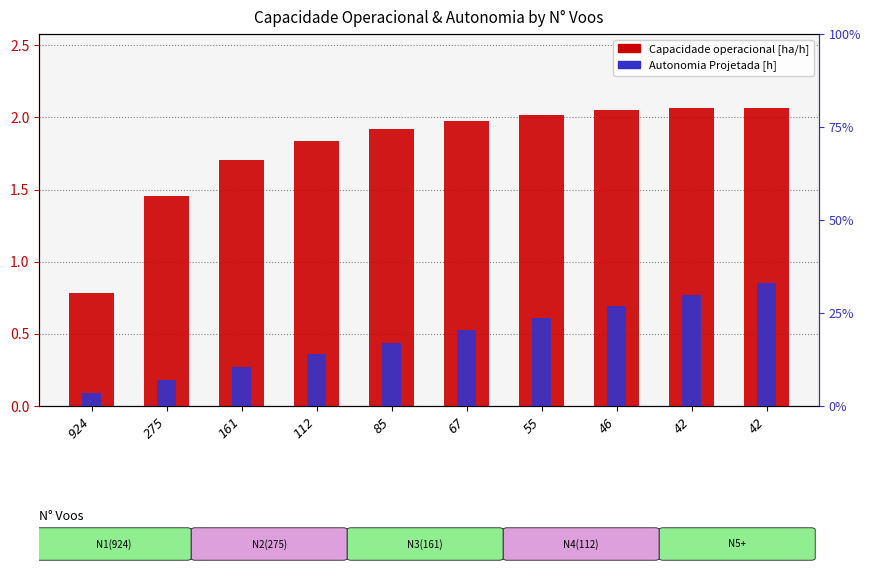

At which label does Capacidade operacional [ha/h] reach its minimum?

924